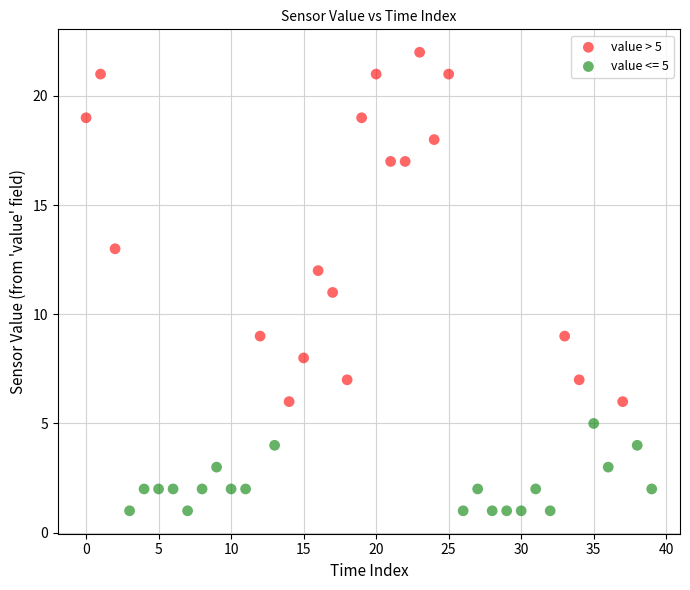

Which series contains the highest Y value?

value > 5